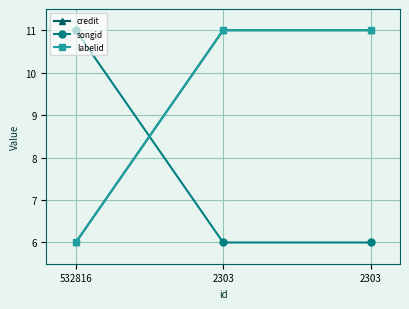

What is the difference between the maximum and minimum values in the credit series?

5